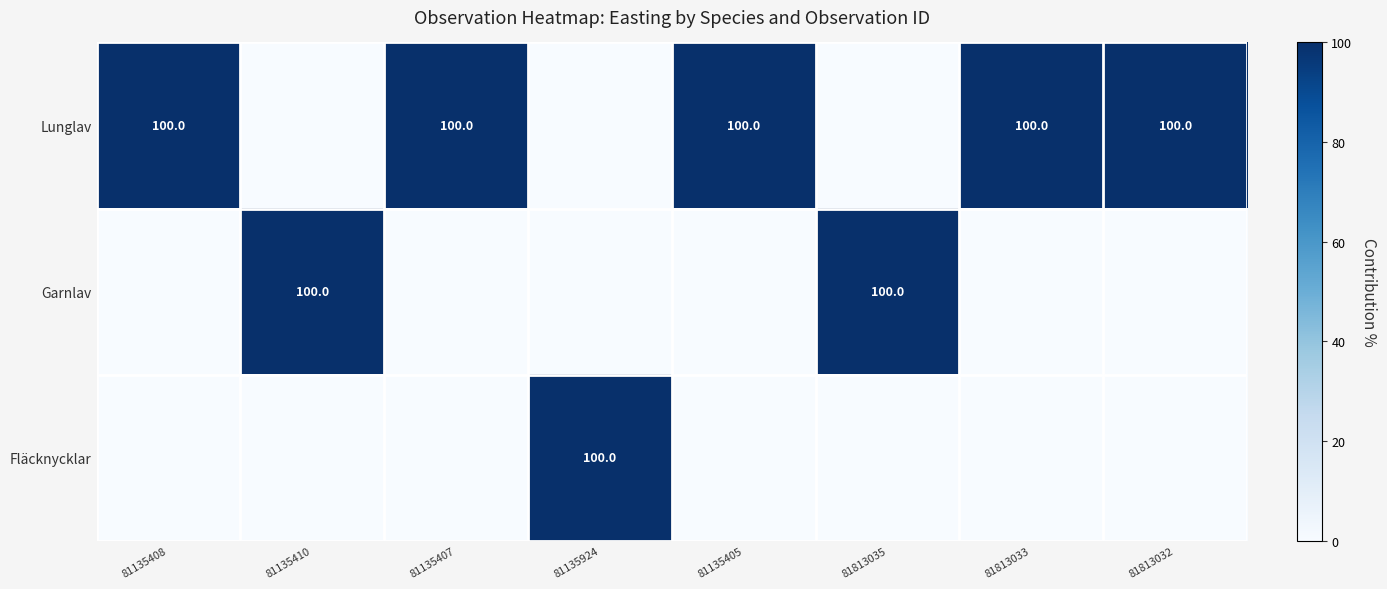

Between 81813032 and 81813035, which is larger?

81813032